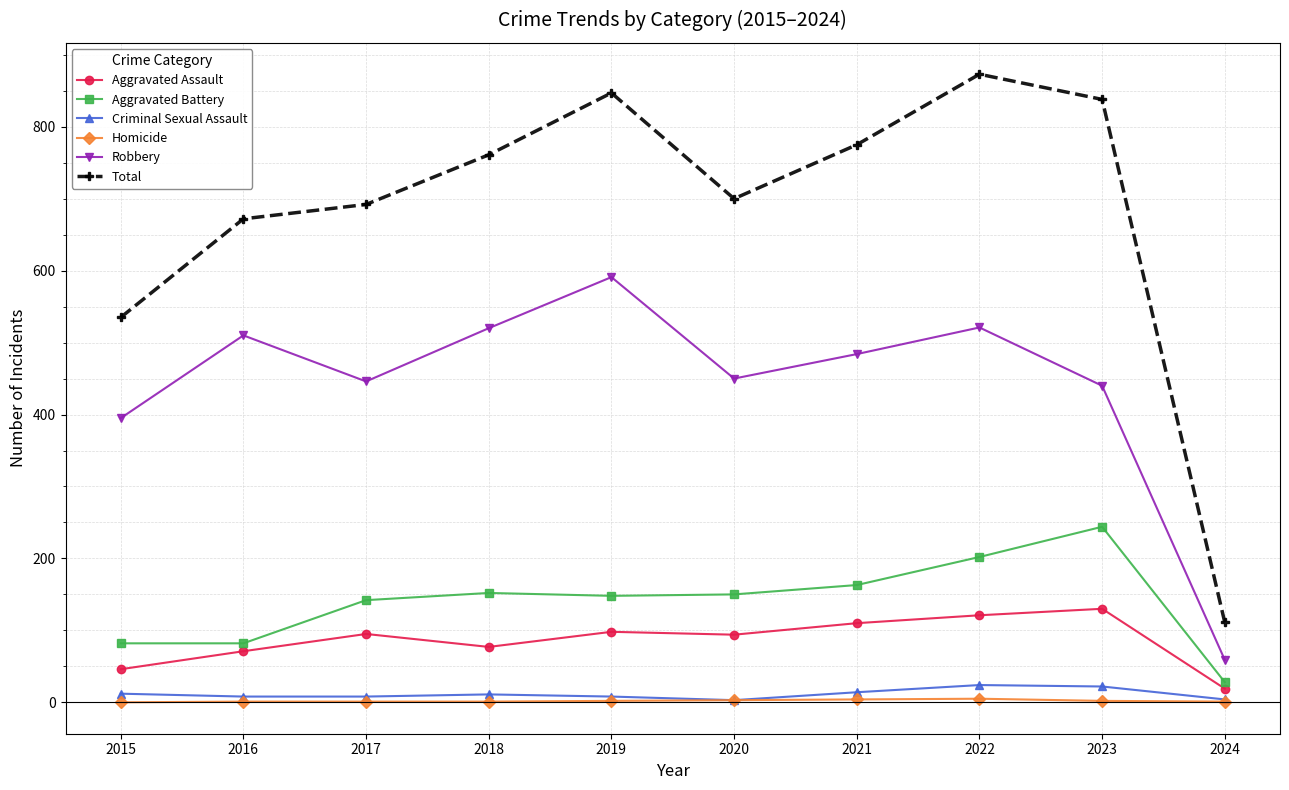

True or false: Criminal Sexual Assault has more than 0 points higher than both neighbors.

True